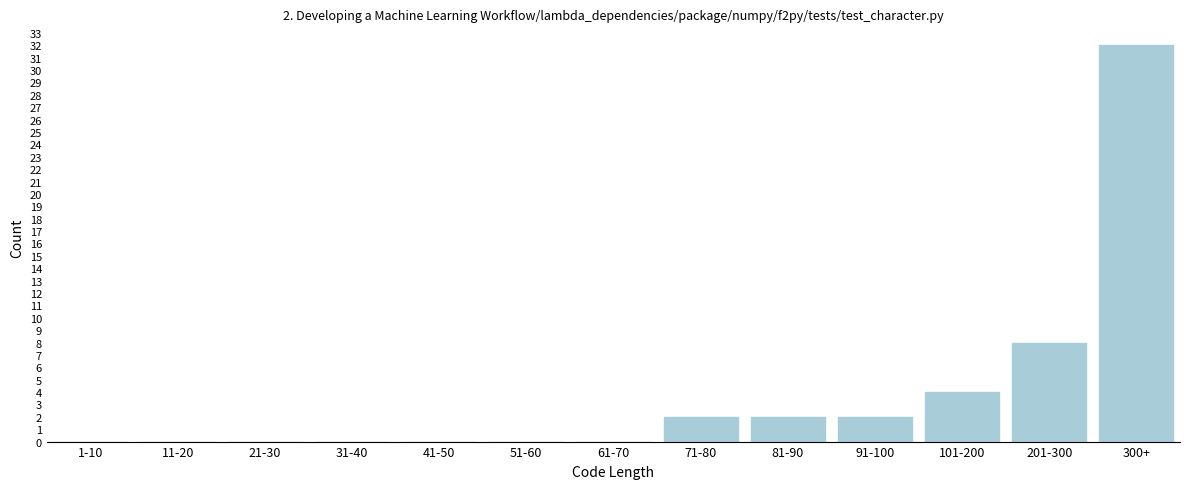

Reading right to left, extract all data points from this chart.

300+=32	201-300=8	101-200=4	91-100=2	81-90=2	71-80=2	61-70=0	51-60=0	41-50=0	31-40=0	21-30=0	11-20=0	1-10=0